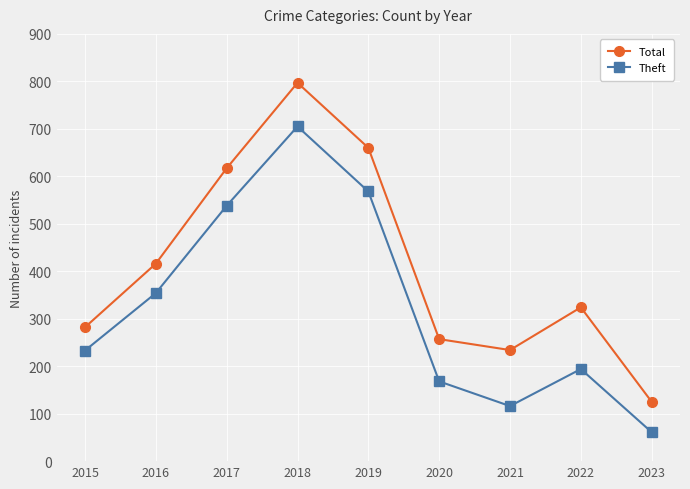

True or false: Total has more than 1 points higher than both neighbors.

True